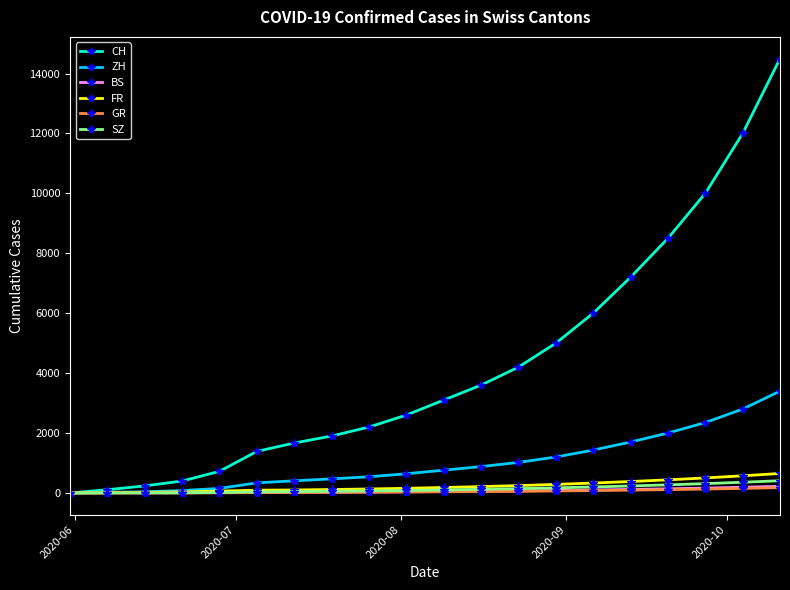

Which series has the largest range (max minus min)?

CH